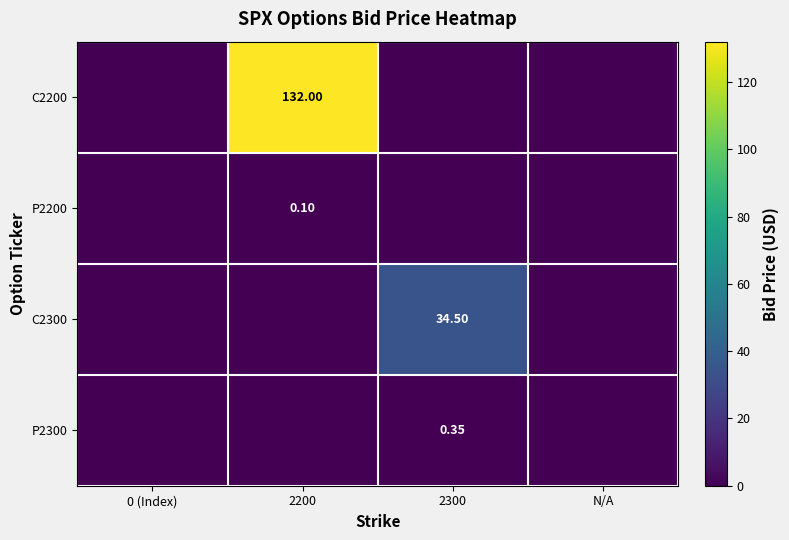

Is the value of P2200 at 2200 greater than the value of P2300 at 2300?

No